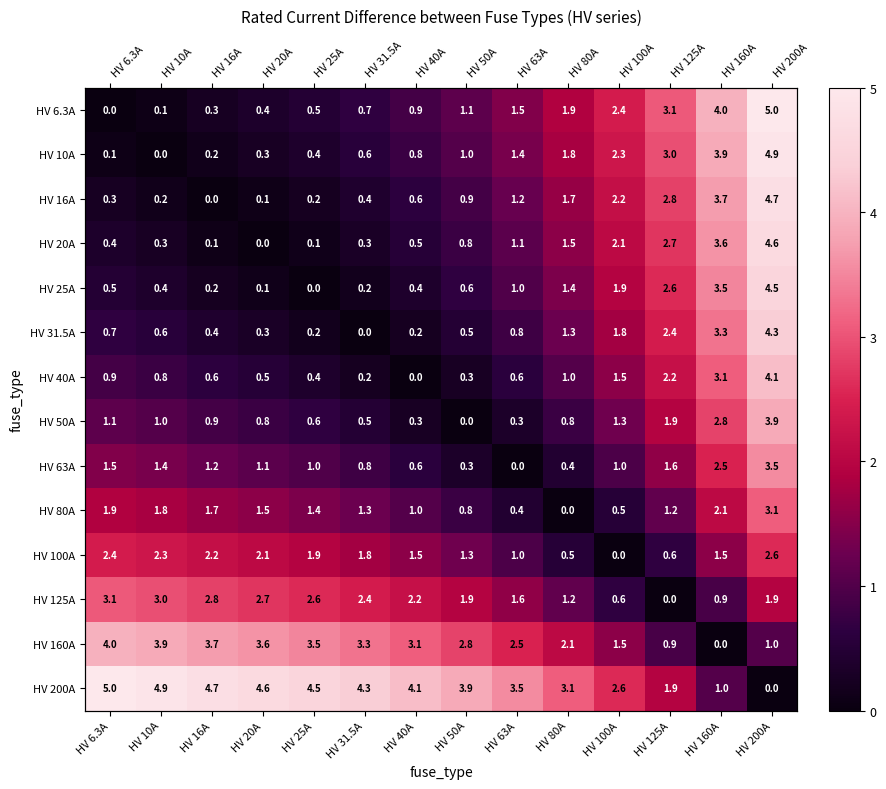

Between HV 10A and HV 63A, which series saw the biggest shift?

HV 160A